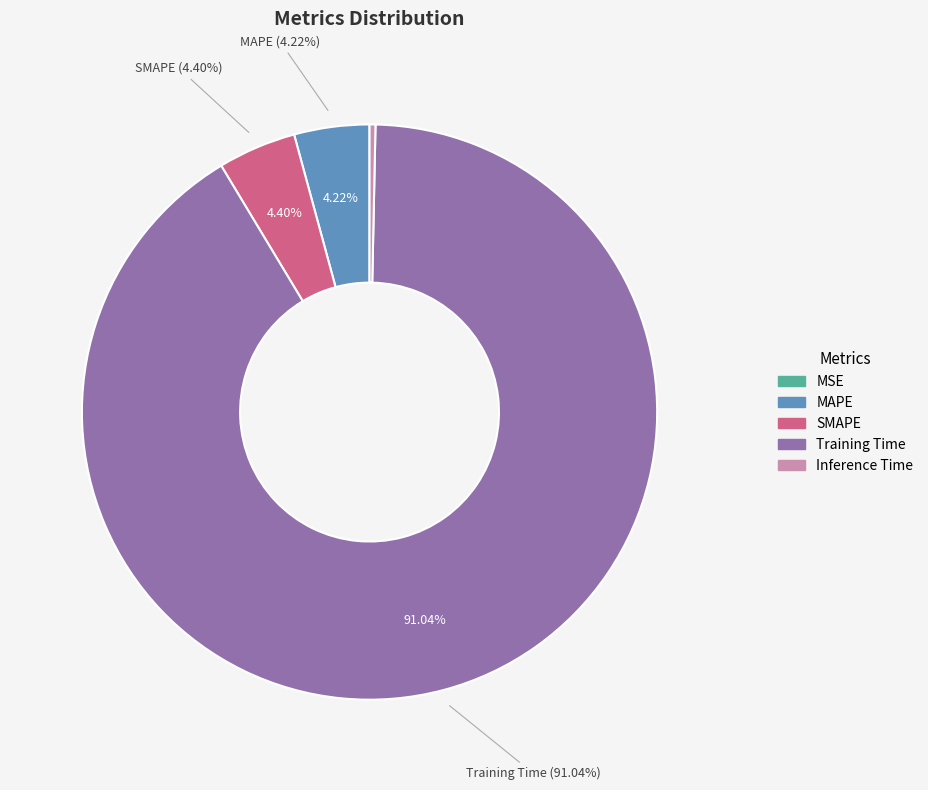

How many slices are in this pie chart?

5